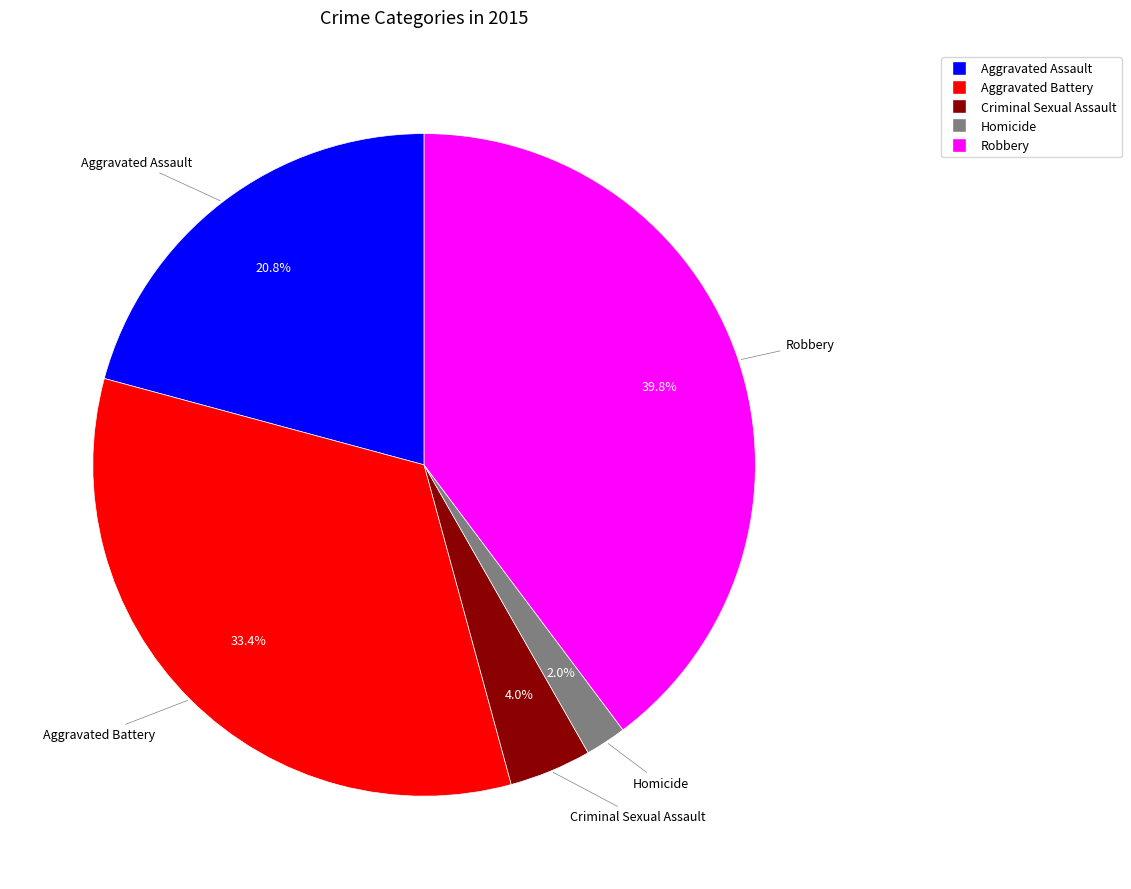

To the nearest percent, what percentage of the pie is Homicide?

2%